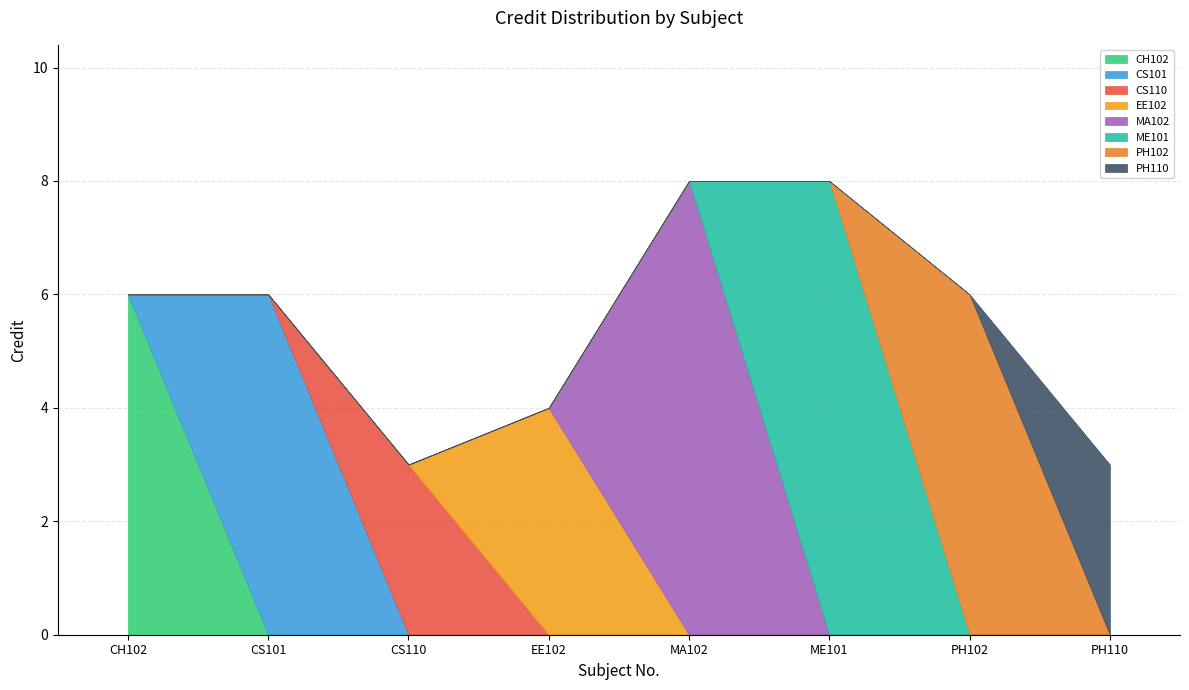

What value does the data have at CS110?

3